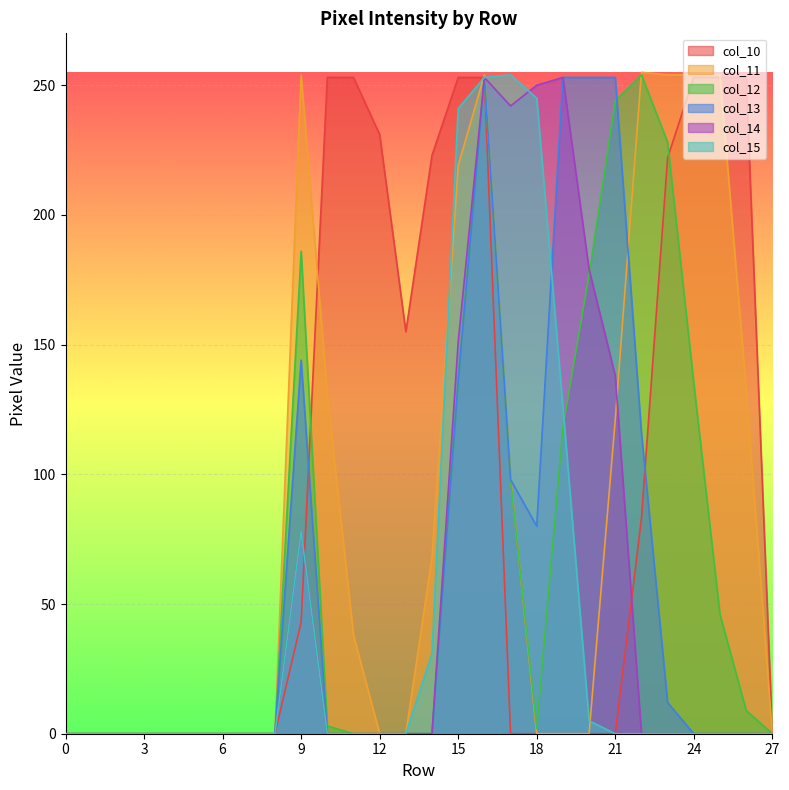

At which label is col_15 closest to 127?

19